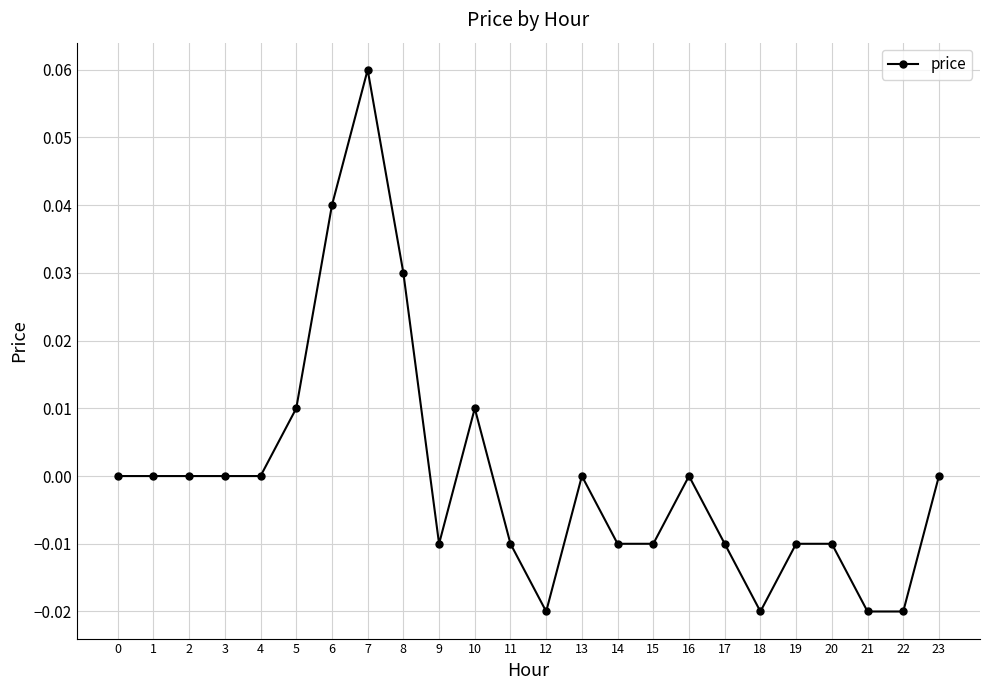

The chart shows a value of -0.0 at 14. True or false?

True